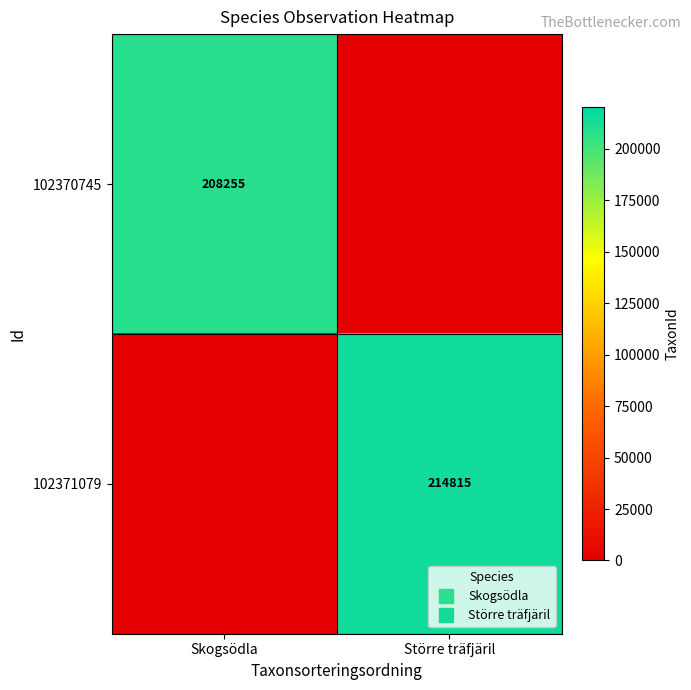

True or false: 102370745 has a value of -64486 at Större träfjäril.

False